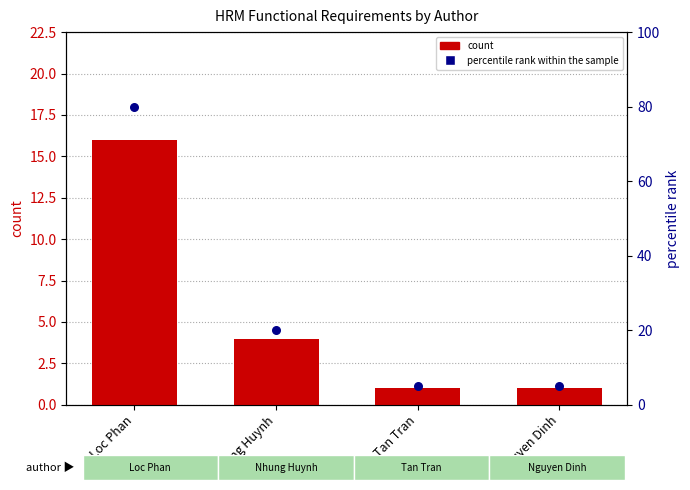

Is the value of count at Loc Phan greater than the value of percentile rank within the sample at Loc Phan?

No